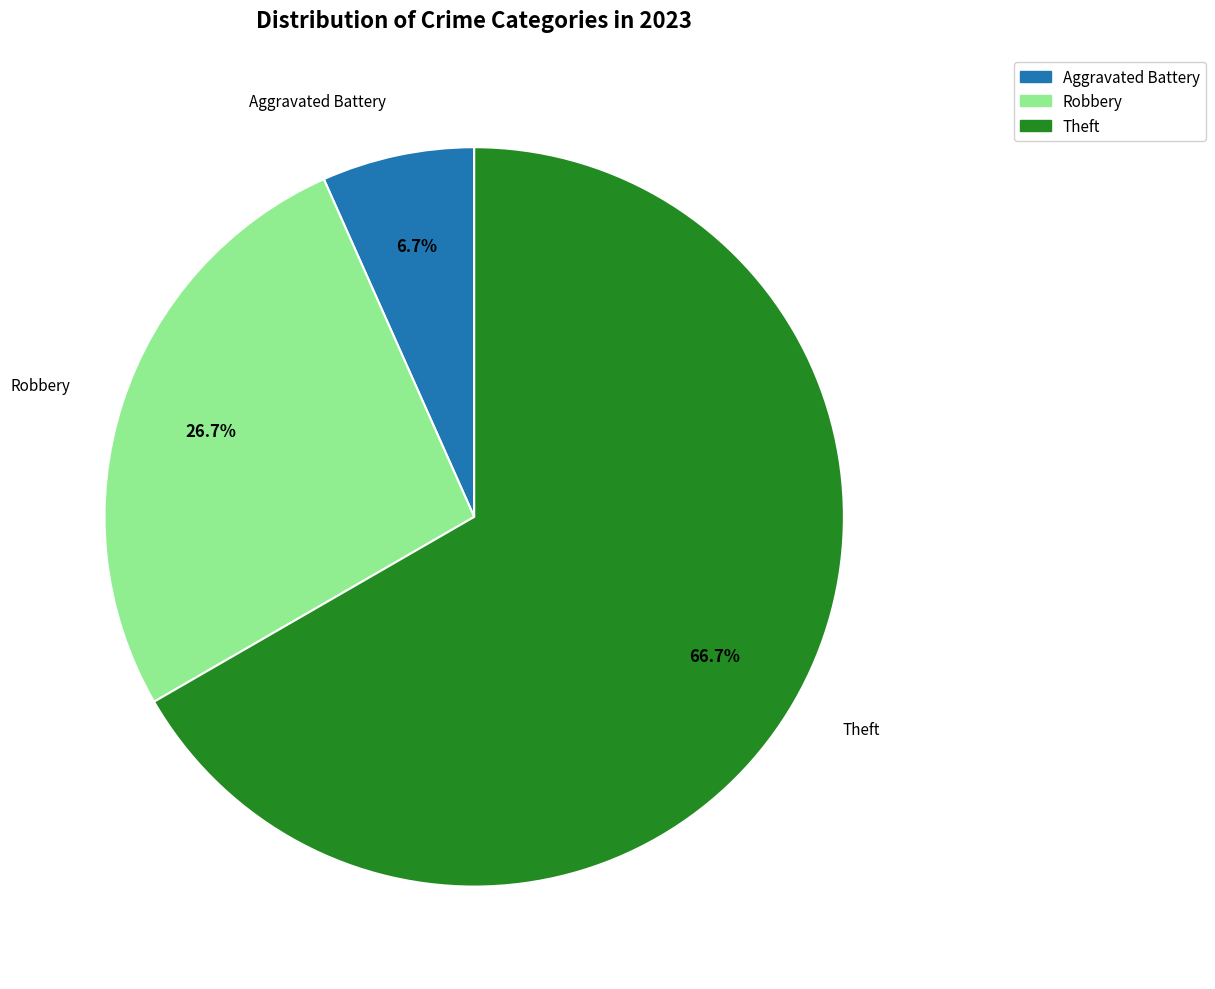

Does any single category account for the majority?

Yes